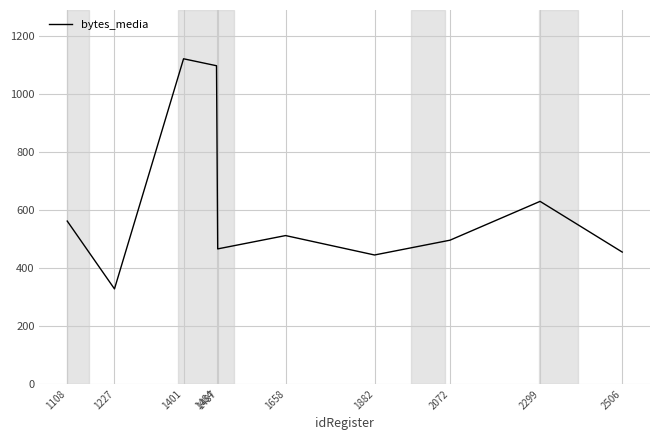

How many values are below 512?

5